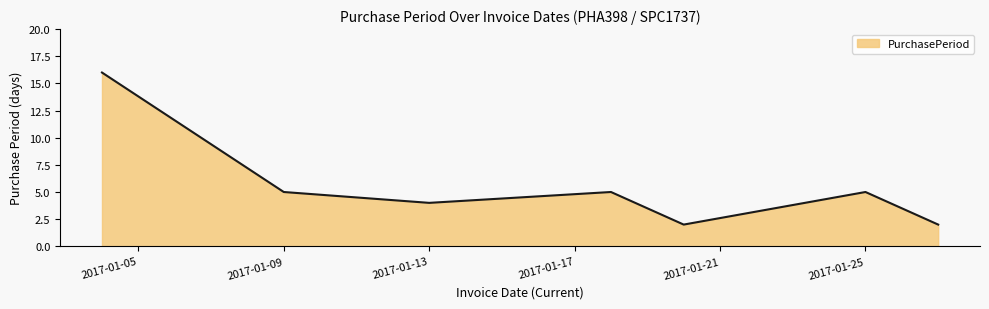

What is the maximum value shown in the chart?

16